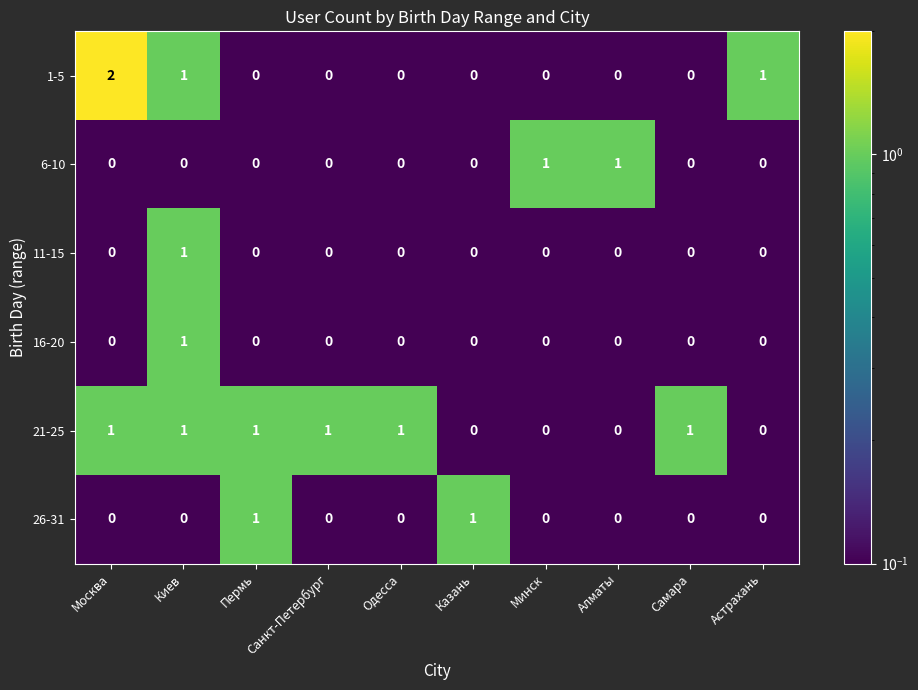

Which category has the highest value across all series?

Москва